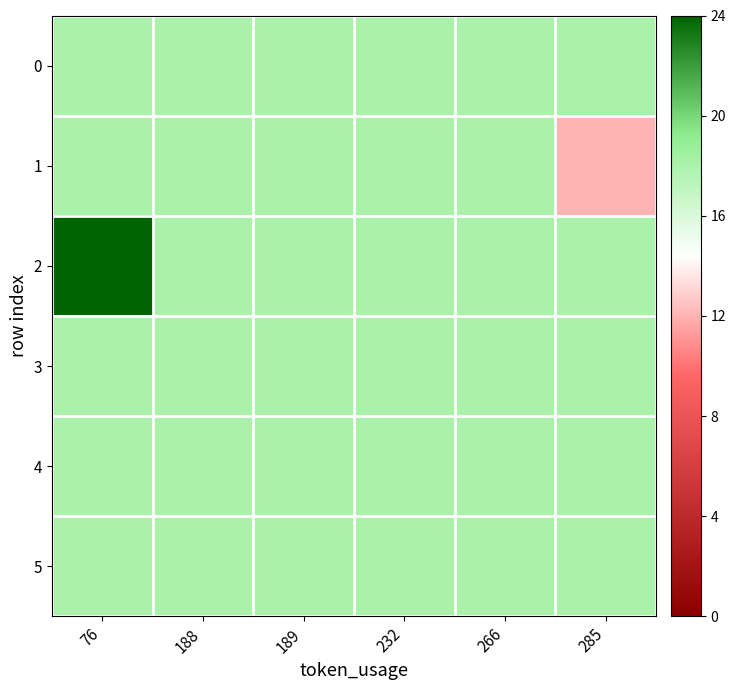

Which series has the widest spread of values?

1